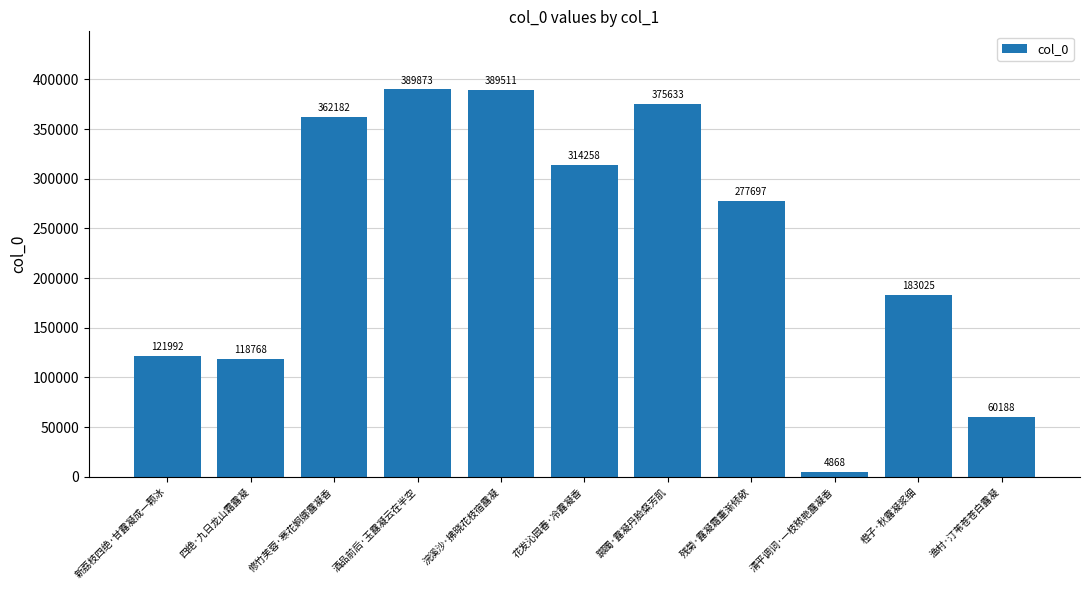

What is the label of the 1st bar from the left?

新荔枝四绝·甘露凝成一颗冰